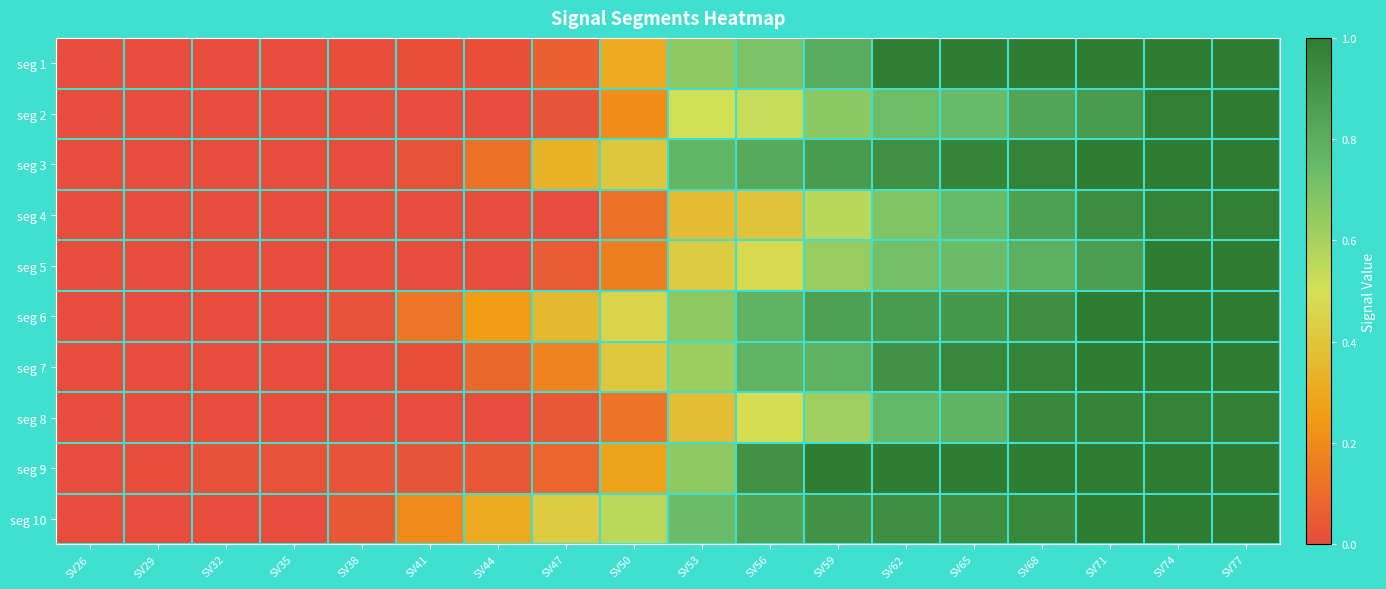

Reading left to right, what are all the values shown in this chart?

seg 1: SV26=0.0	SV29=0.0	SV32=0.0	SV35=0.0	SV38=0.0	SV41=0.0	SV44=0.0	SV47=0.1	SV50=0.3	SV53=0.7	SV56=0.7	SV59=0.8	SV62=1.0	SV65=1.0	SV68=1.0	SV71=1.0	SV74=1.0	SV77=1.0
seg 2: SV26=0.0	SV29=0.0	SV32=0.0	SV35=0.0	SV38=0.0	SV41=0.0	SV44=0.0	SV47=0.0	SV50=0.2	SV53=0.5	SV56=0.5	SV59=0.7	SV62=0.7	SV65=0.7	SV68=0.8	SV71=0.9	SV74=1.0	SV77=1.0
seg 3: SV26=0.0	SV29=0.0	SV32=0.0	SV35=0.0	SV38=0.0	SV41=0.0	SV44=0.1	SV47=0.3	SV50=0.4	SV53=0.8	SV56=0.8	SV59=0.9	SV62=0.9	SV65=1.0	SV68=1.0	SV71=1.0	SV74=1.0	SV77=1.0
seg 4: SV26=0.0	SV29=0.0	SV32=0.0	SV35=0.0	SV38=0.0	SV41=0.0	SV44=0.0	SV47=0.0	SV50=0.1	SV53=0.4	SV56=0.4	SV59=0.6	SV62=0.7	SV65=0.7	SV68=0.9	SV71=0.9	SV74=1.0	SV77=1.0
seg 5: SV26=0.0	SV29=0.0	SV32=0.0	SV35=0.0	SV38=0.0	SV41=0.0	SV44=0.0	SV47=0.0	SV50=0.2	SV53=0.4	SV56=0.5	SV59=0.6	SV62=0.7	SV65=0.7	SV68=0.8	SV71=0.9	SV74=1.0	SV77=1.0
seg 6: SV26=0.0	SV29=0.0	SV32=0.0	SV35=0.0	SV38=0.0	SV41=0.1	SV44=0.3	SV47=0.4	SV50=0.5	SV53=0.7	SV56=0.8	SV59=0.9	SV62=0.9	SV65=0.9	SV68=0.9	SV71=1.0	SV74=1.0	SV77=1.0
seg 7: SV26=0.0	SV29=0.0	SV32=0.0	SV35=0.0	SV38=0.0	SV41=0.0	SV44=0.1	SV47=0.2	SV50=0.4	SV53=0.6	SV56=0.8	SV59=0.8	SV62=0.9	SV65=1.0	SV68=1.0	SV71=1.0	SV74=1.0	SV77=1.0
seg 8: SV26=0.0	SV29=0.0	SV32=0.0	SV35=0.0	SV38=0.0	SV41=0.0	SV44=0.0	SV47=0.0	SV50=0.1	SV53=0.4	SV56=0.5	SV59=0.6	SV62=0.8	SV65=0.8	SV68=0.9	SV71=1.0	SV74=1.0	SV77=1.0
seg 9: SV26=0.0	SV29=0.0	SV32=0.0	SV35=0.0	SV38=0.0	SV41=0.0	SV44=0.0	SV47=0.1	SV50=0.3	SV53=0.7	SV56=0.9	SV59=1.0	SV62=1.0	SV65=1.0	SV68=1.0	SV71=1.0	SV74=1.0	SV77=1.0
seg 10: SV26=0.0	SV29=0.0	SV32=0.0	SV35=0.0	SV38=0.0	SV41=0.2	SV44=0.3	SV47=0.4	SV50=0.6	SV53=0.7	SV56=0.8	SV59=0.9	SV62=0.9	SV65=0.9	SV68=1.0	SV71=1.0	SV74=1.0	SV77=1.0